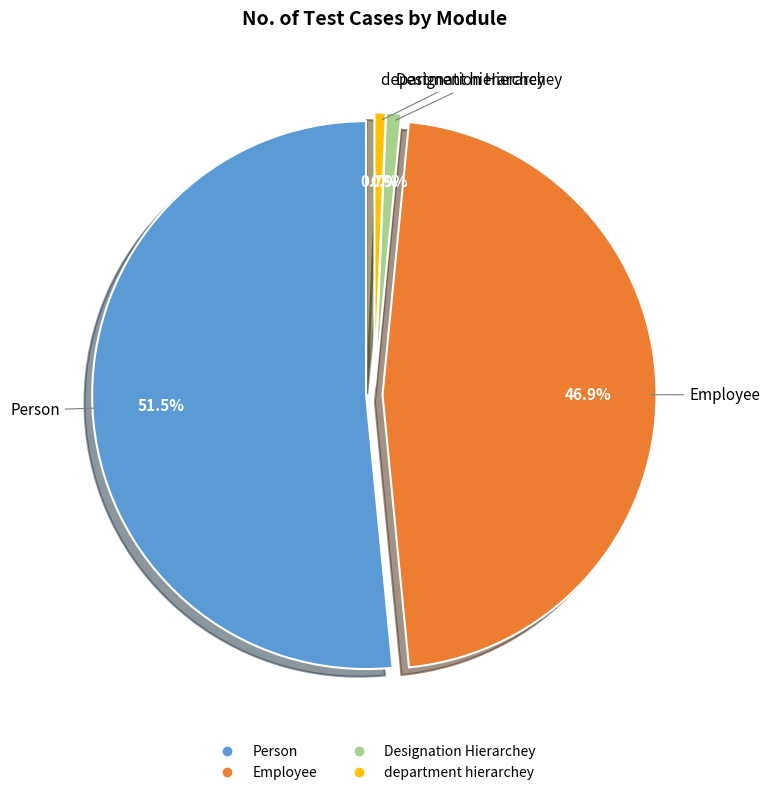

Does any single category account for the majority?

Yes